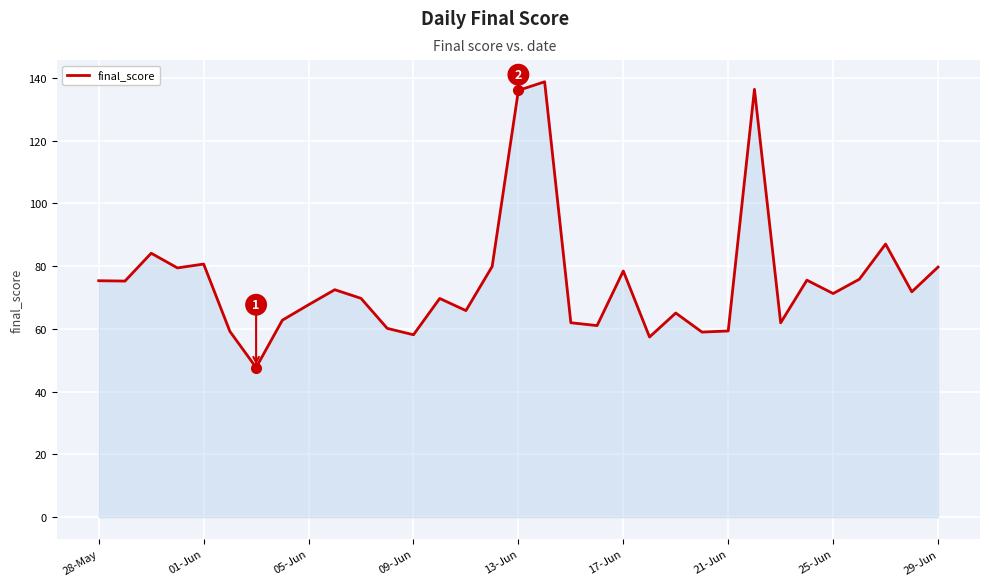

What is the average value?

75.3